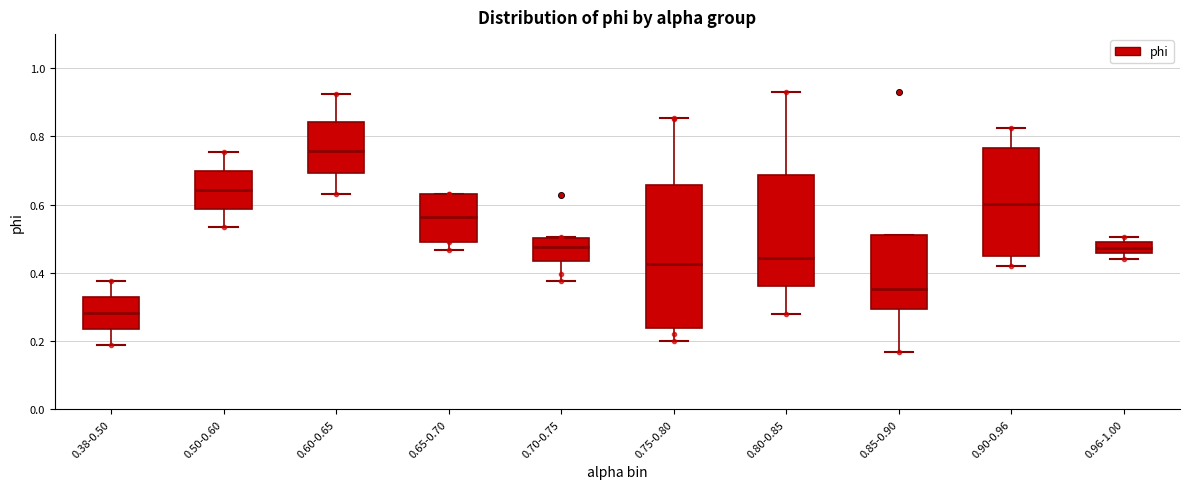

Which box's median line is the lowest?

0.38-0.50